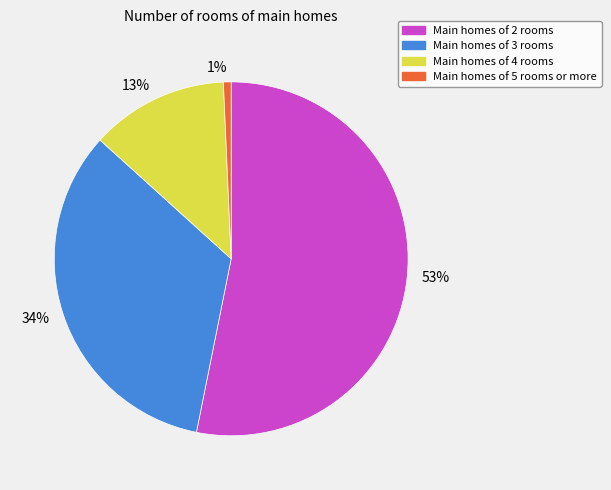

Which slice represents more than half of the pie?

Main homes of 2 rooms